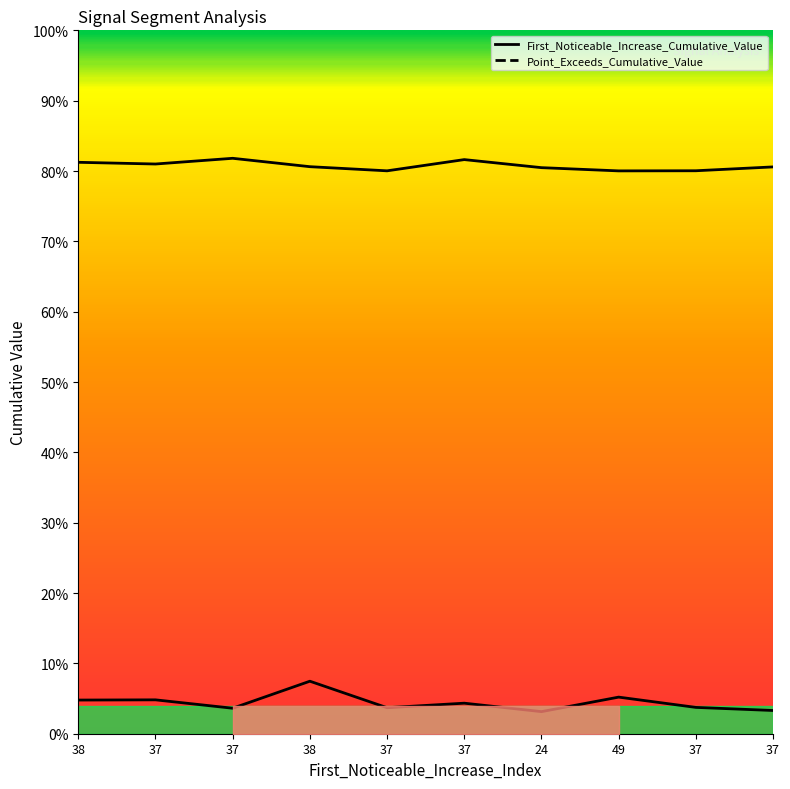

What is the value of the Point_Exceeds_Cumulative_Value point at the 10th from the left?

0.8